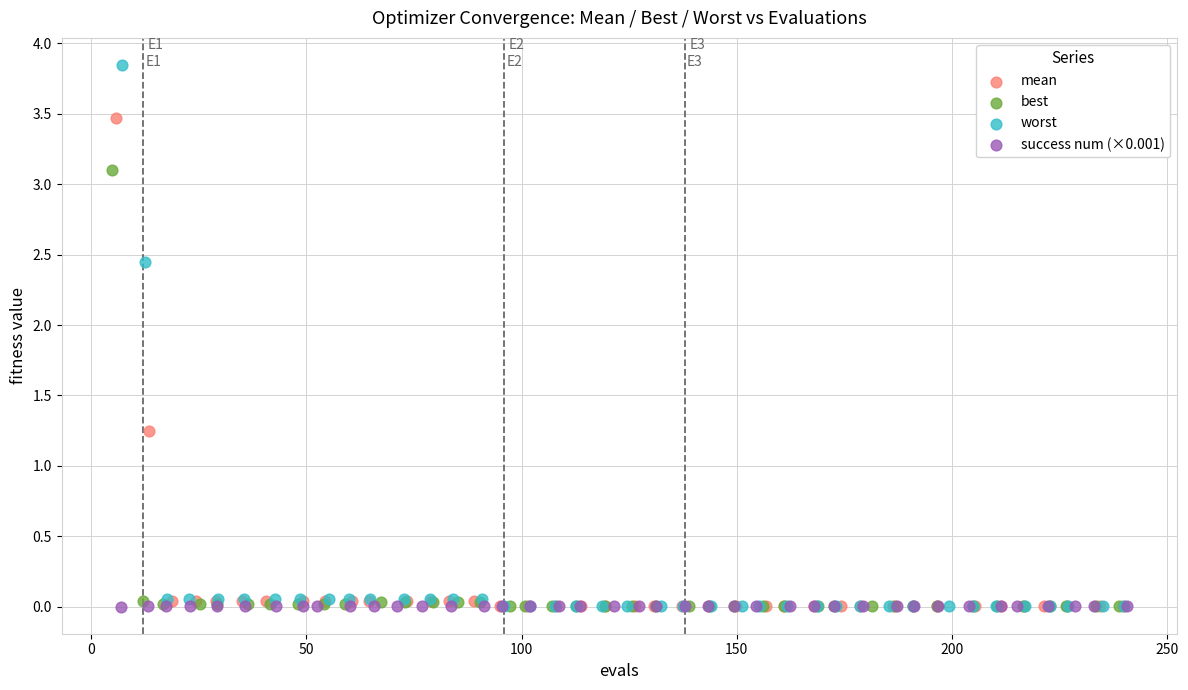

Which series contains the highest Y value?

worst